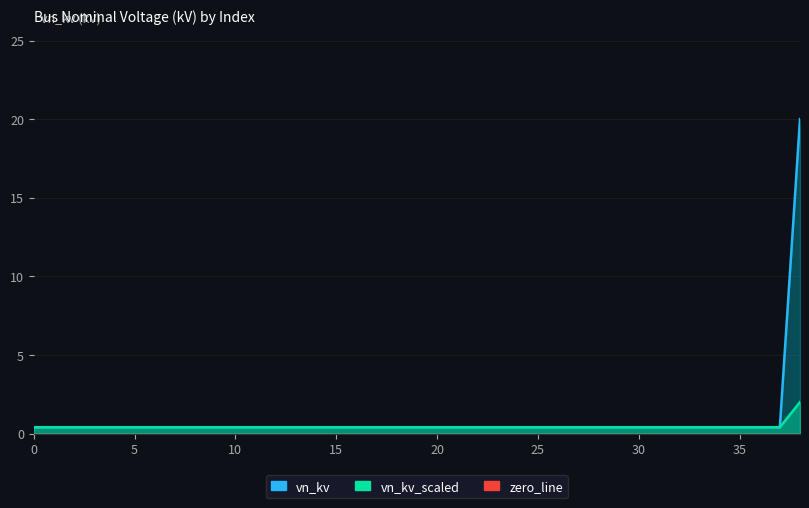

True or false: the data has more than 0 interior local peaks.

False